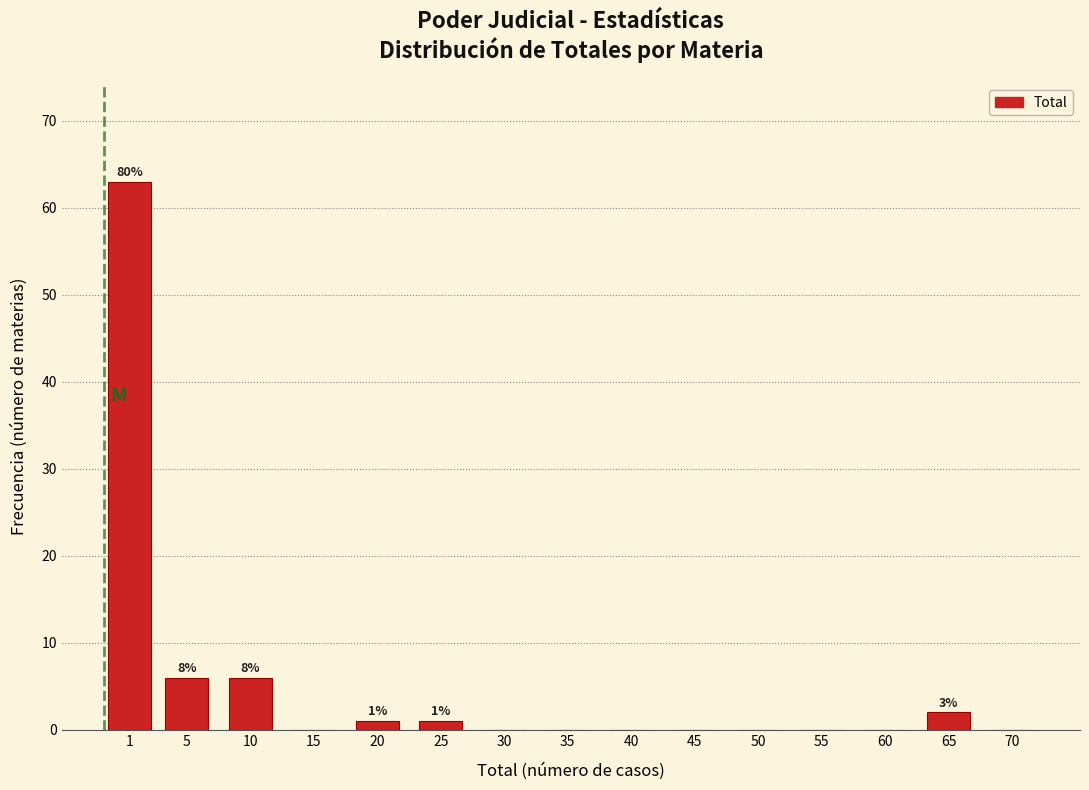

Reading left to right, transcribe all the data shown in this chart.

1=63	5=6	10=6	15=0	20=1	25=1	30=0	35=0	40=0	45=0	50=0	55=0	60=0	65=2	70=0